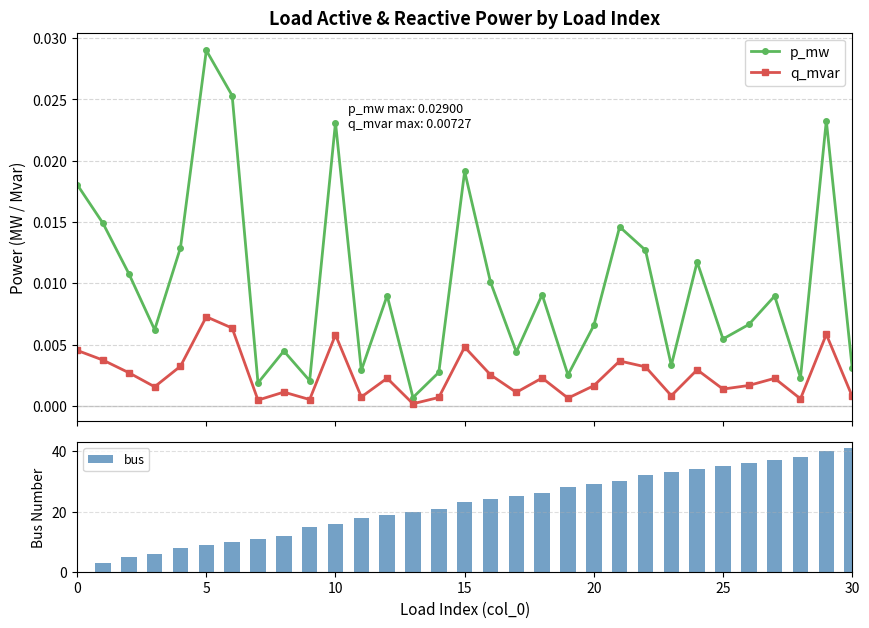

At 28, list the series in order from smallest to largest.

q_mvar, p_mw, bus